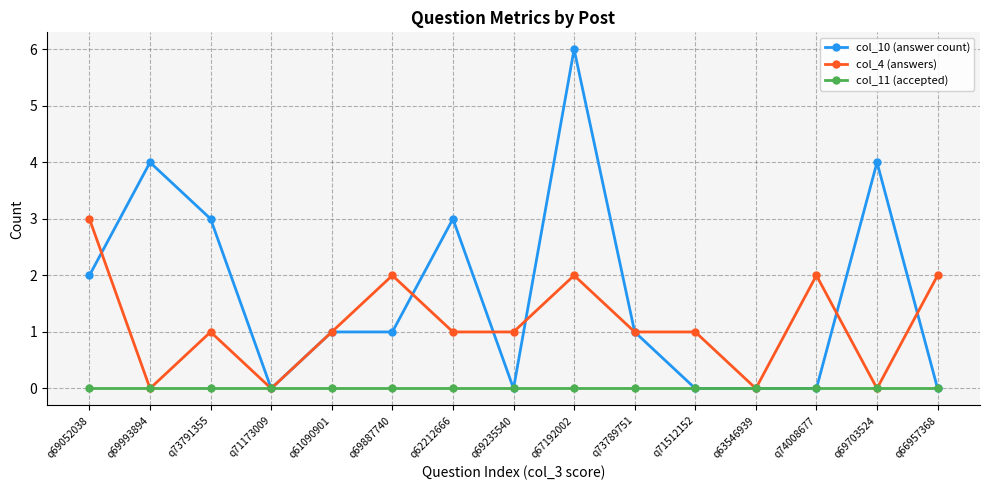

What are all the series names shown in the legend?

col_10 (answer count), col_4 (answers), col_11 (accepted)